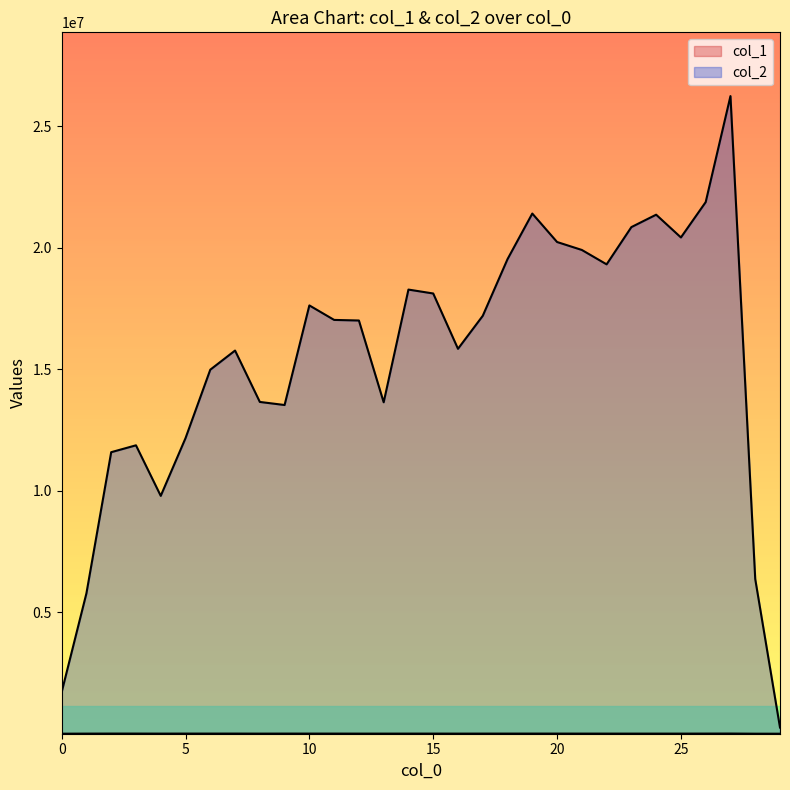

Between 25 and 16, which is larger?

25